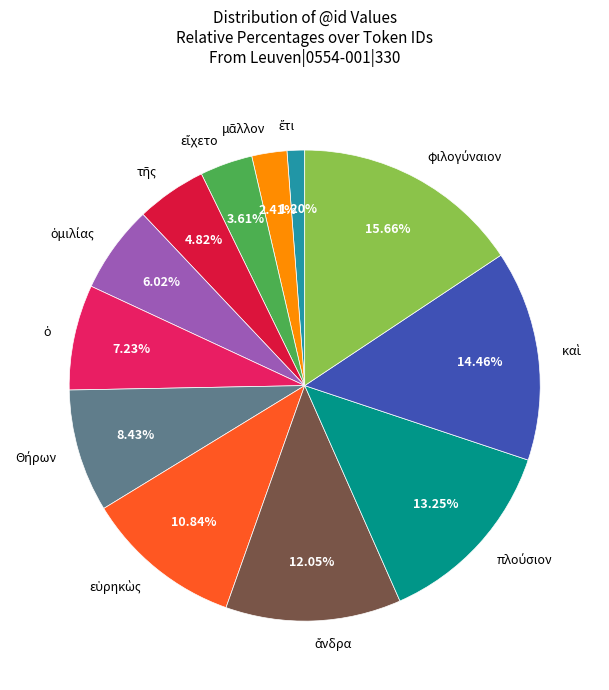

Is there any slice that represents more than half of the pie?

No